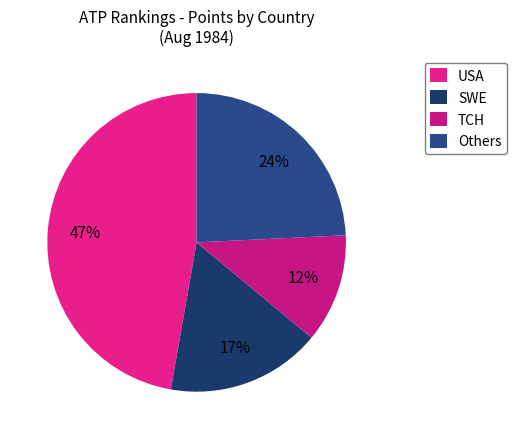

How many slices are in this pie chart?

4